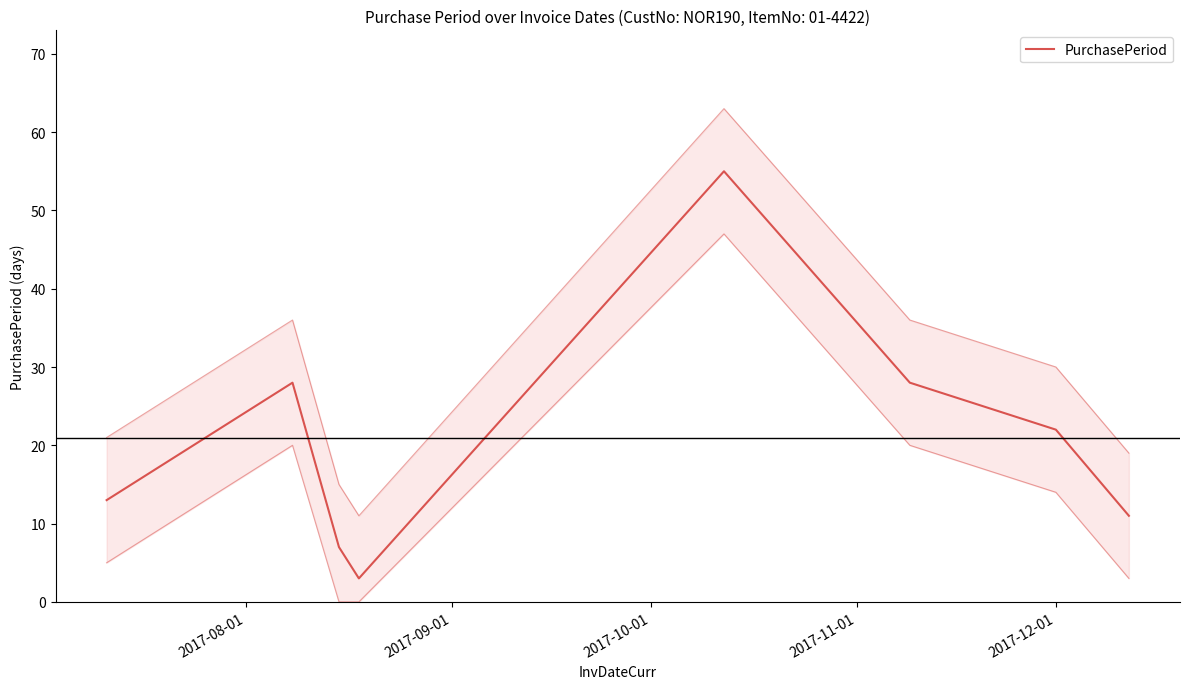

What is the difference between the maximum and minimum values?

52